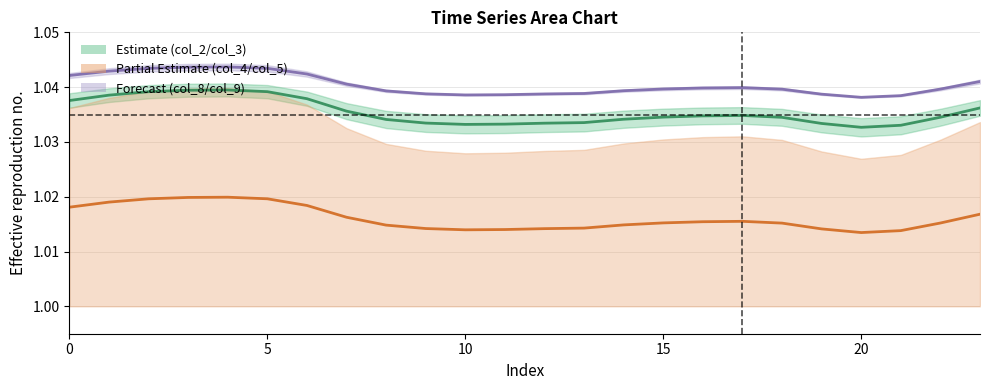

Rank the series by their maximum value, from highest to lowest.

col_8, col_2, col_4